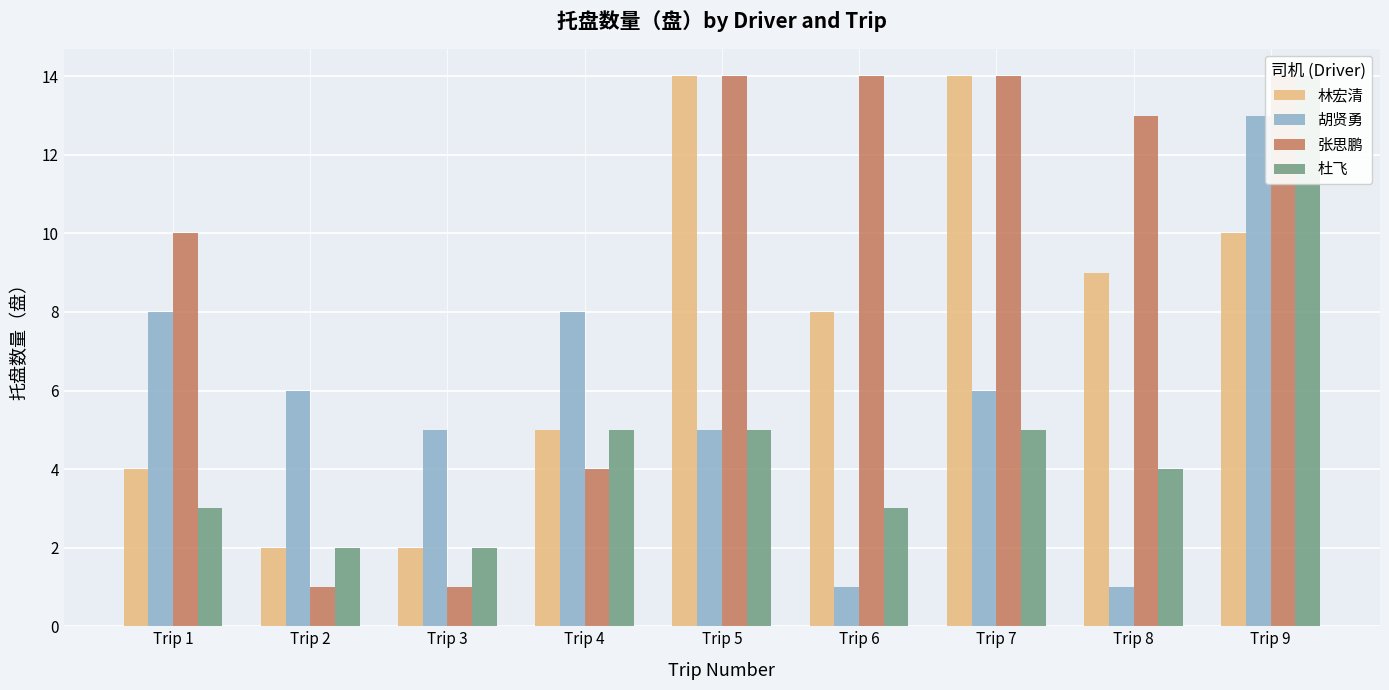

Reading left to right, list all the values displayed in this chart.

林宏清: Trip 1=4	Trip 2=2	Trip 3=2	Trip 4=5	Trip 5=14	Trip 6=8	Trip 7=14	Trip 8=9	Trip 9=10
胡贤勇: Trip 1=8	Trip 2=6	Trip 3=5	Trip 4=8	Trip 5=5	Trip 6=1	Trip 7=6	Trip 8=1	Trip 9=13
张思鹏: Trip 1=10	Trip 2=1	Trip 3=1	Trip 4=4	Trip 5=14	Trip 6=14	Trip 7=14	Trip 8=13	Trip 9=14
杜飞: Trip 1=3	Trip 2=2	Trip 3=2	Trip 4=5	Trip 5=5	Trip 6=3	Trip 7=5	Trip 8=4	Trip 9=14